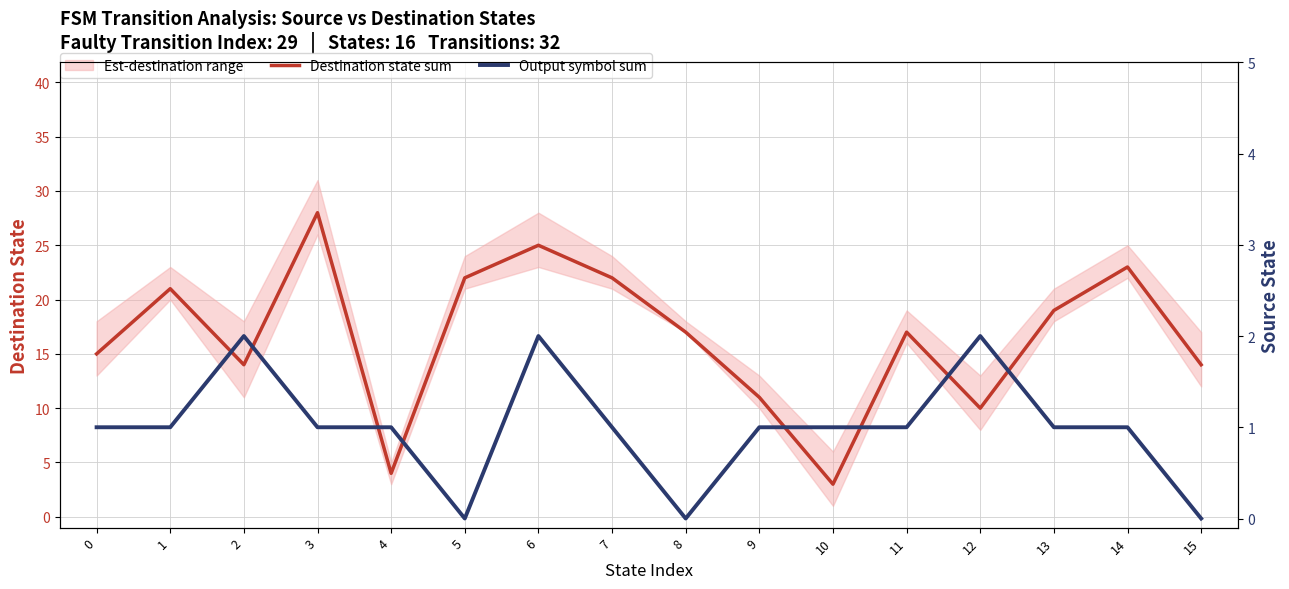

Is the value of Destination state sum at 3 greater than the value of Output symbol sum at 4?

Yes